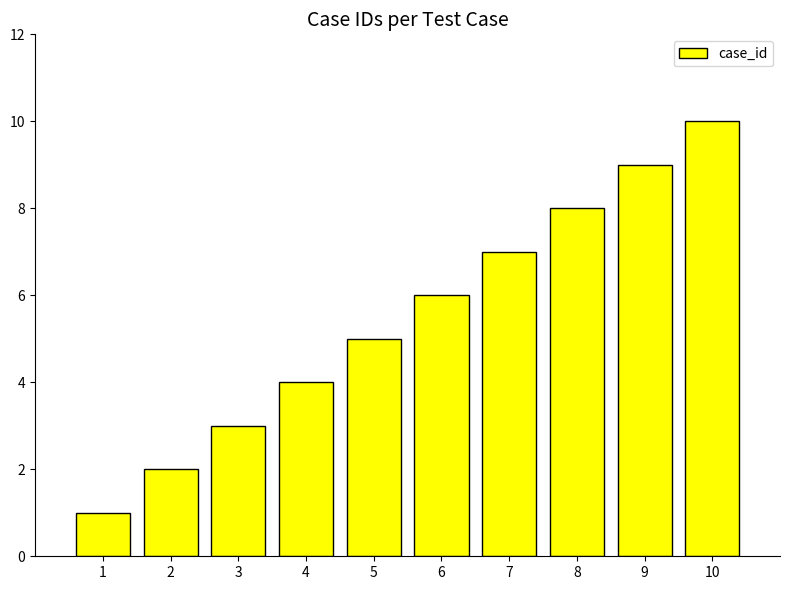

The value at 7 is 7. True or false?

True